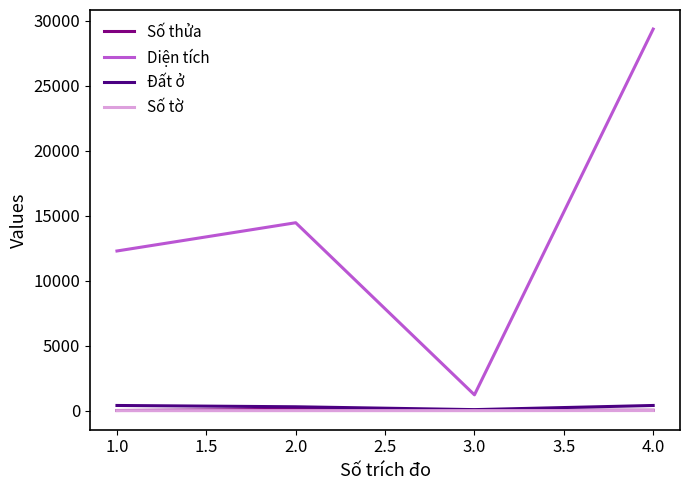

What is the difference between the maximum and minimum values in the Số thửa series?

90.0